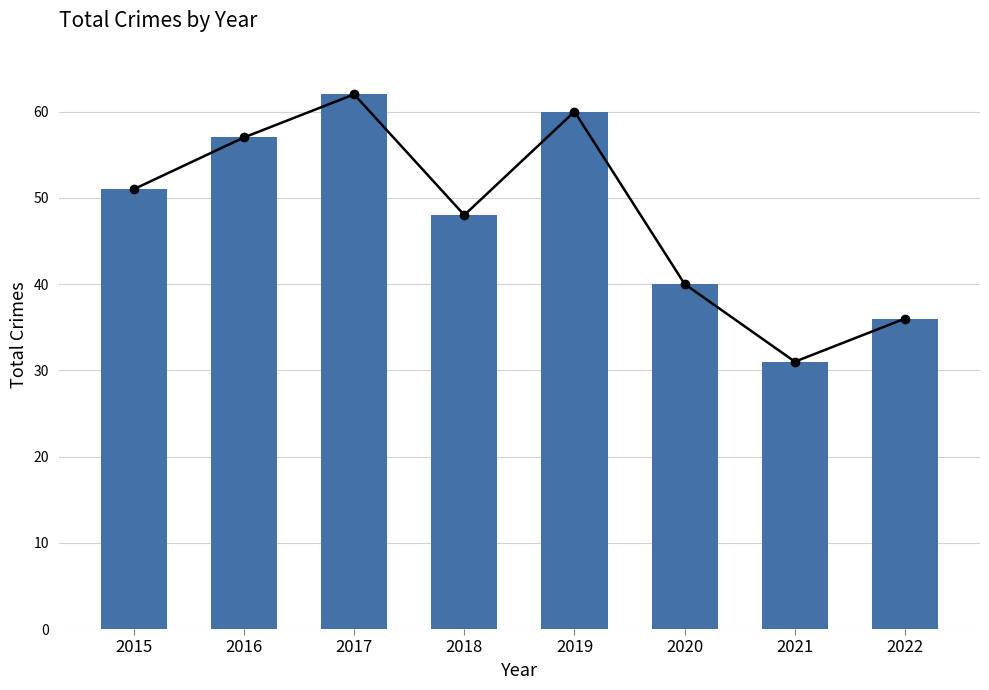

What is the average value?

48